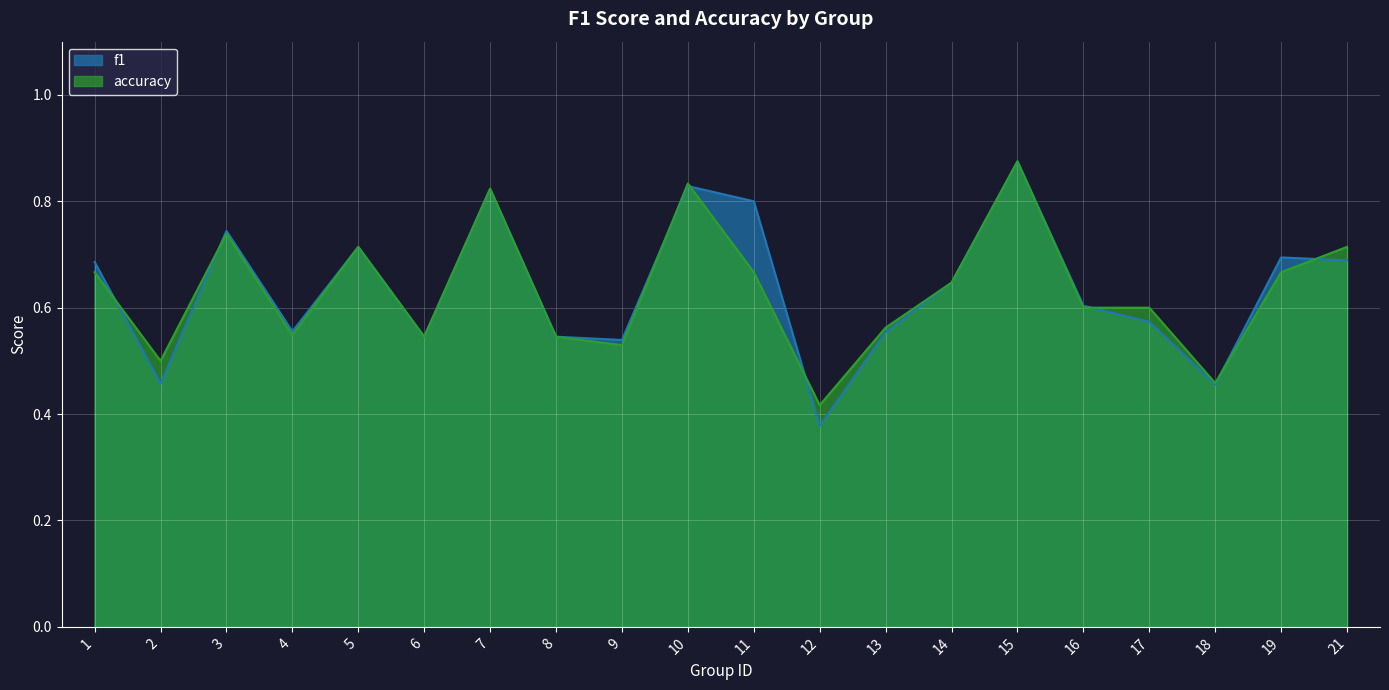

At 4, list the series in order from largest to smallest.

f1, accuracy